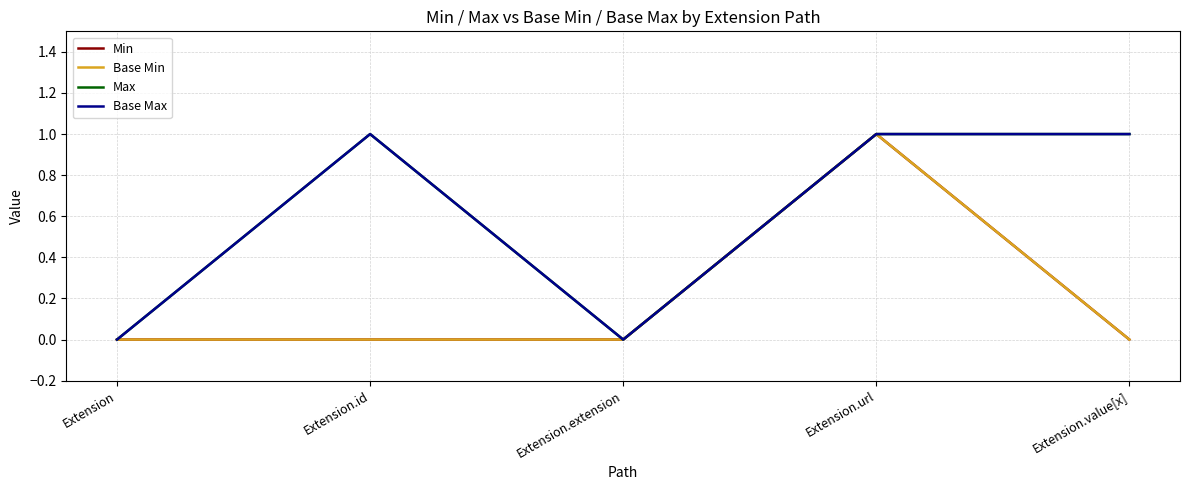

Reading right to left, what are all the values shown in this chart?

Min: 0	1	0	0	0
Base Min: 0	1	0	0	0
Max: 1	1	0	1	0
Base Max: 1	1	0	1	0